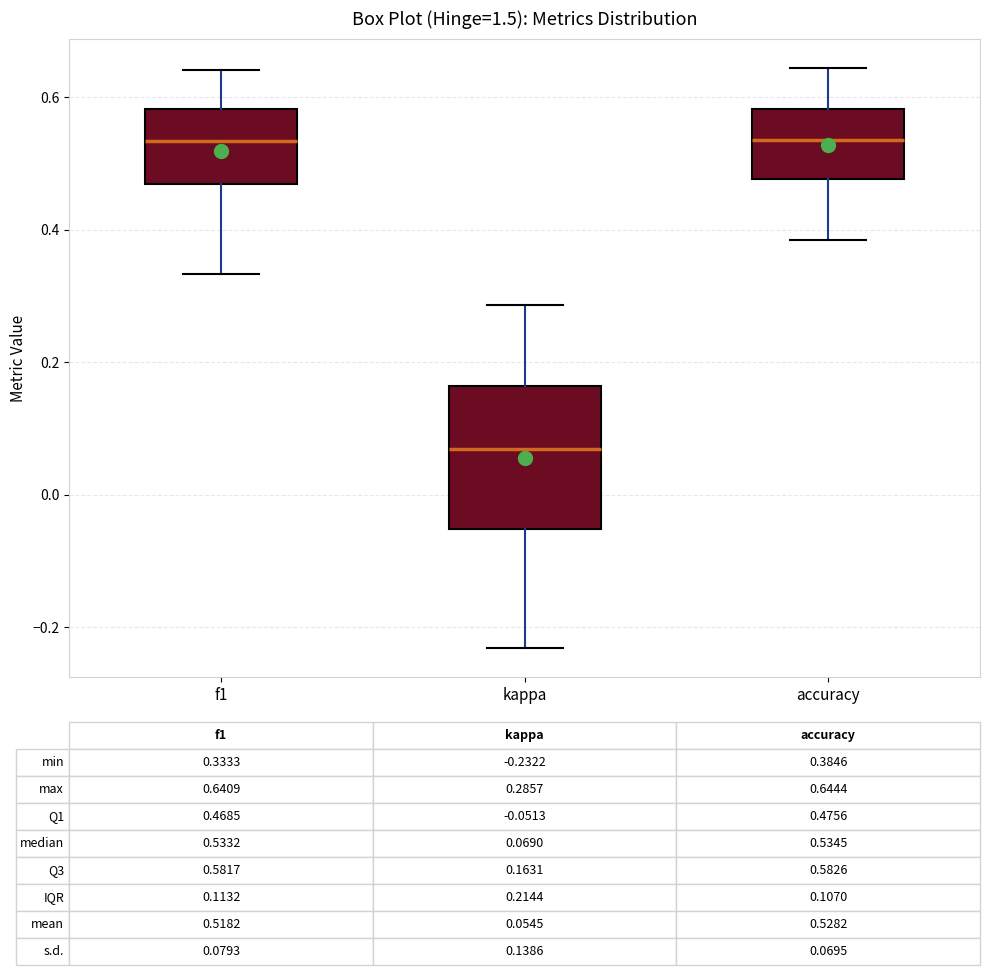

Which box is the tallest, from its lower edge to its upper edge?

kappa